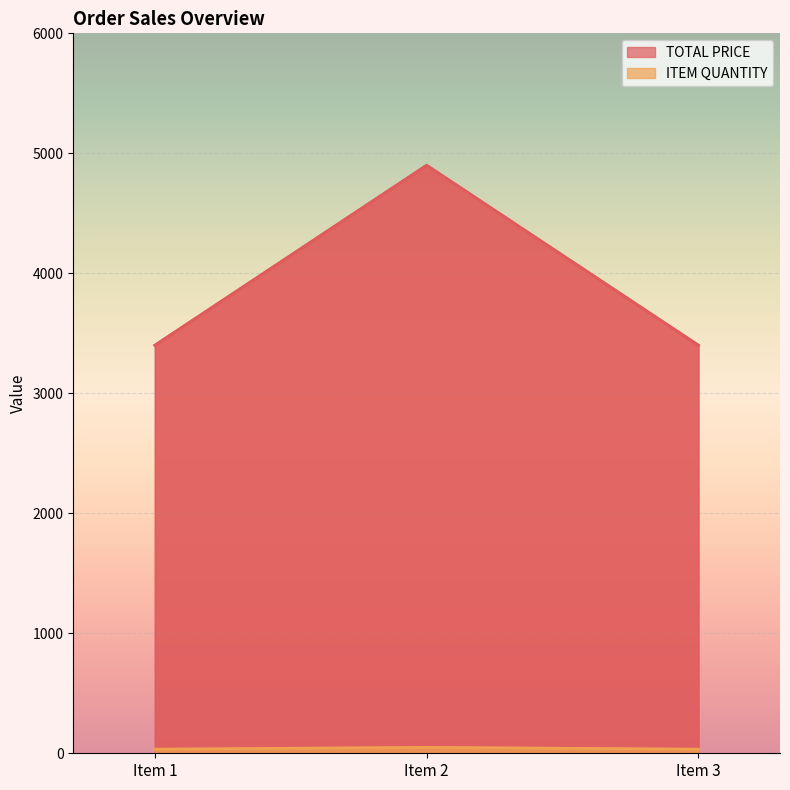

Reading left to right, transcribe all the data shown in this chart.

TOTAL PRICE: 3400	4900	3400
ITEM QUANTITY: 34	49	34